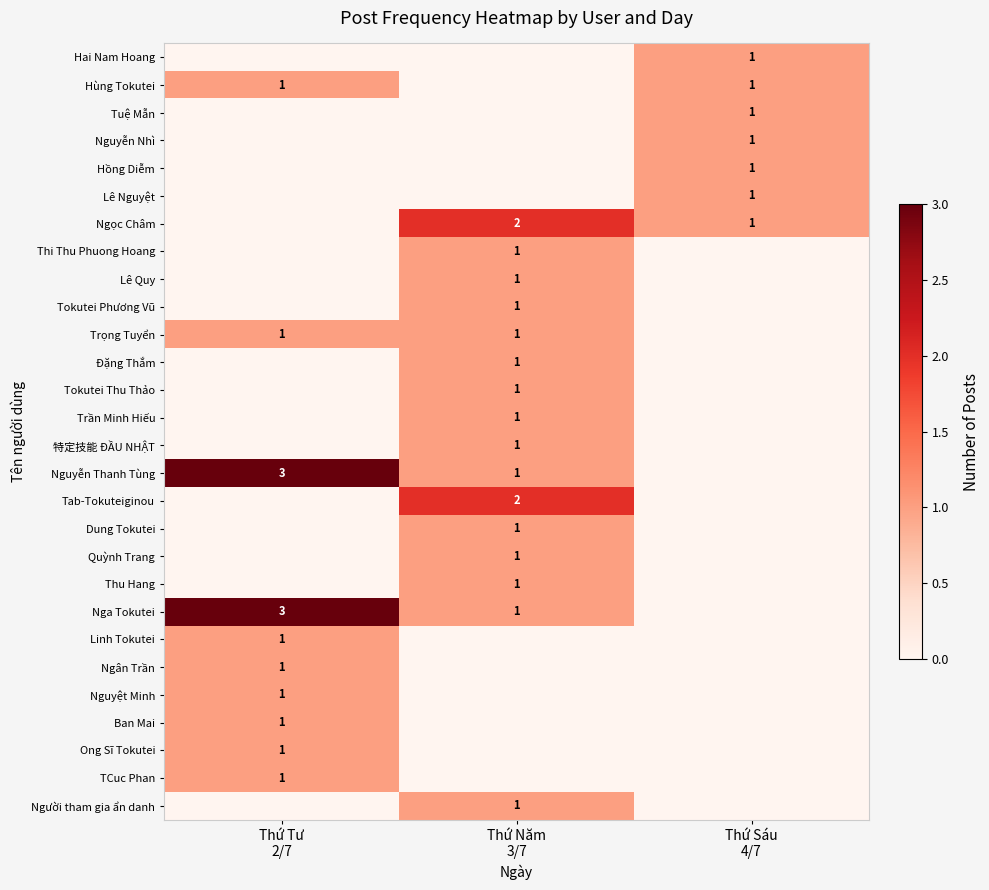

The value of Người tham gia ẩn danh at Thứ Sáu 4/7 is 1. True or false?

False